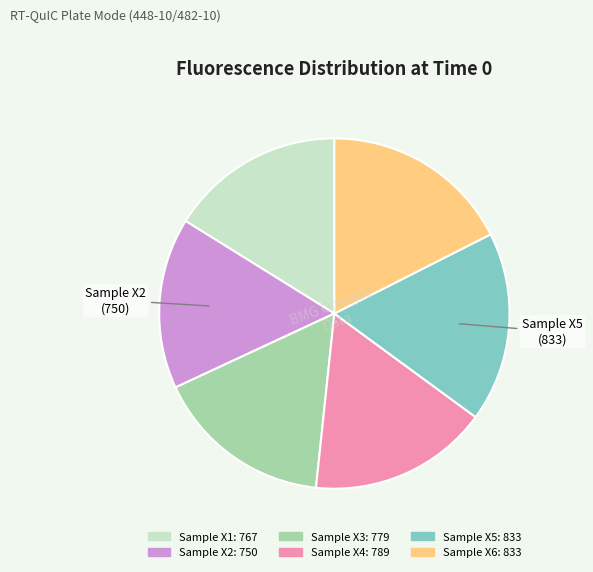

Is there a majority slice in this chart?

No